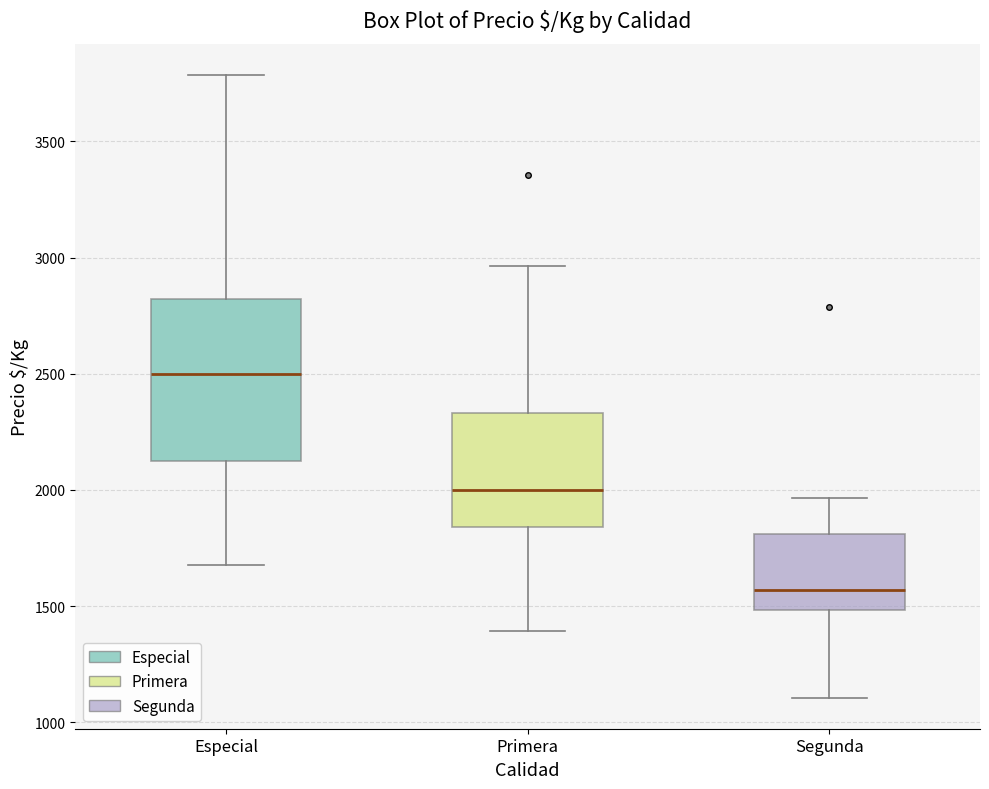

Reading left to right, read every box against the y-axis: the position of its median line, the range the box covers, and the ends of its whiskers. The values are not printed on the chart, so give them approximately, as read against the axis.

Especial: median 2500, box 2150 to 2800, whiskers 1700 to 3800
Primera: median 2000, box 1850 to 2350, whiskers 1400 to 2950
Segunda: median 1550, box 1500 to 1800, whiskers 1100 to 1950